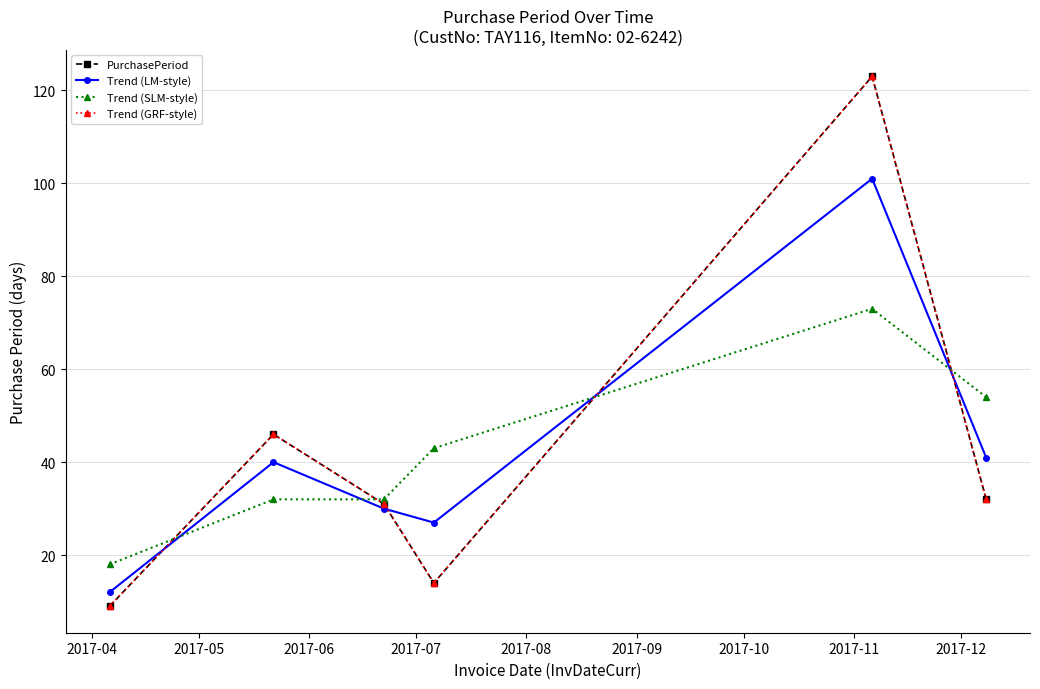

Where do Trend (LM-style) and Trend (SLM-style) first cross each other?

2017-04 and 2017-05